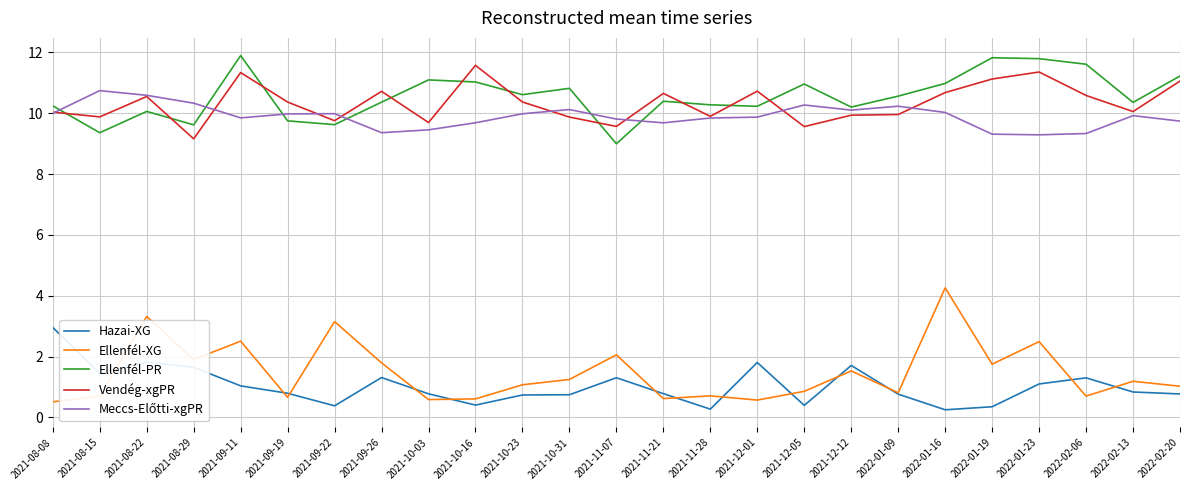

True or false: Hazai-XG and Ellenfél-PR intersect in this chart.

False